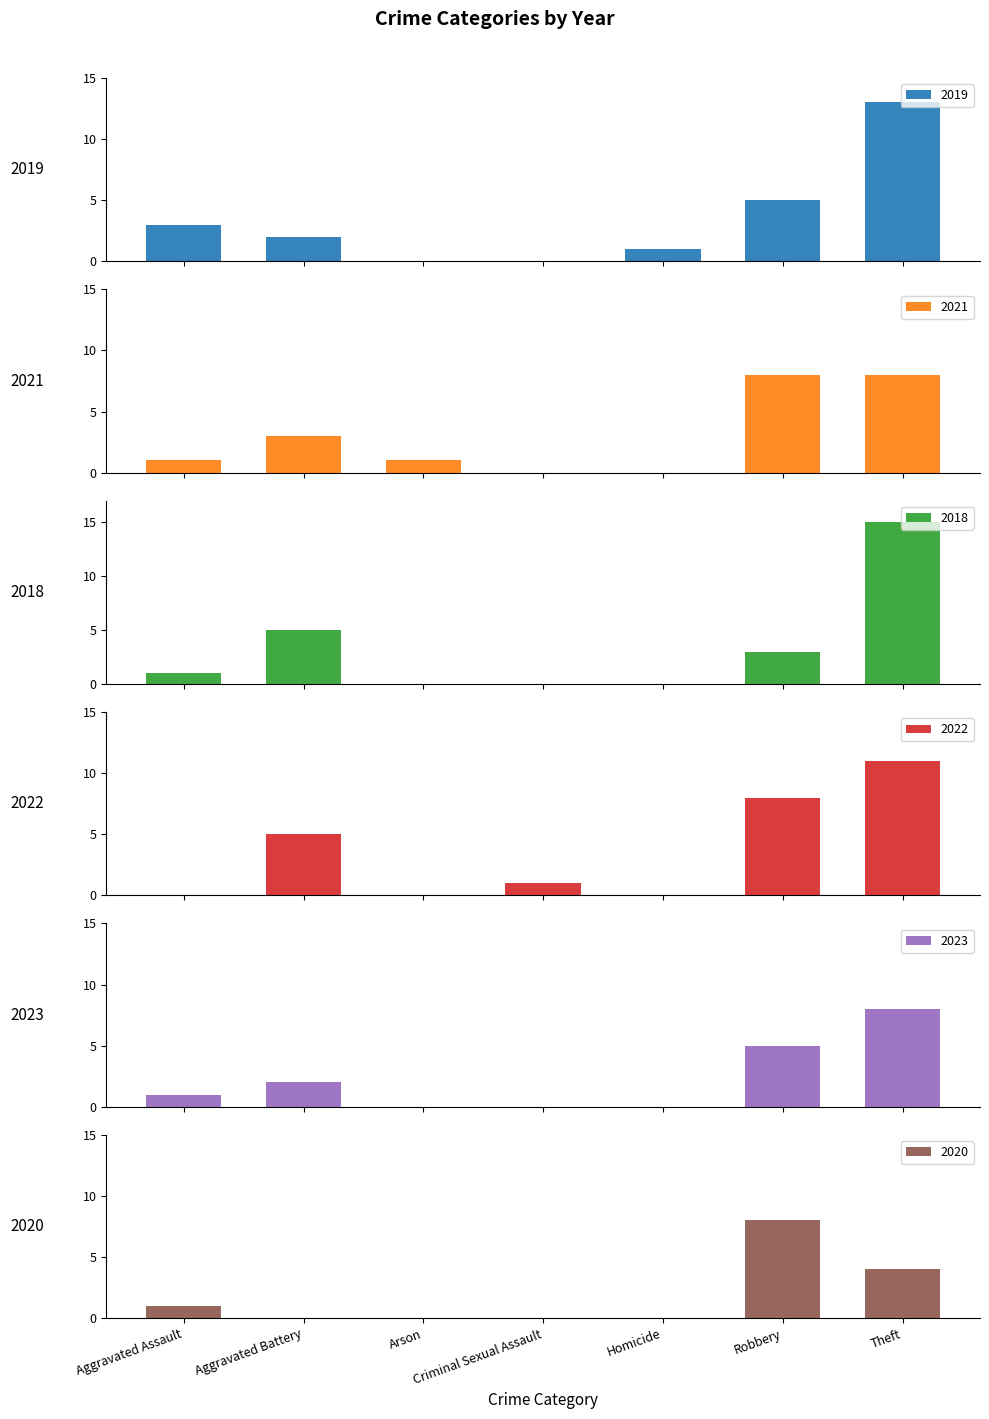

The value of 2018 at Homicide is 0. True or false?

True